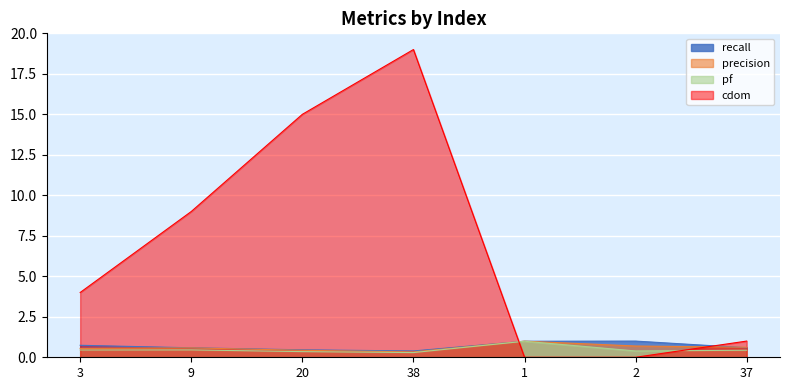

What position from the right is 38?

4